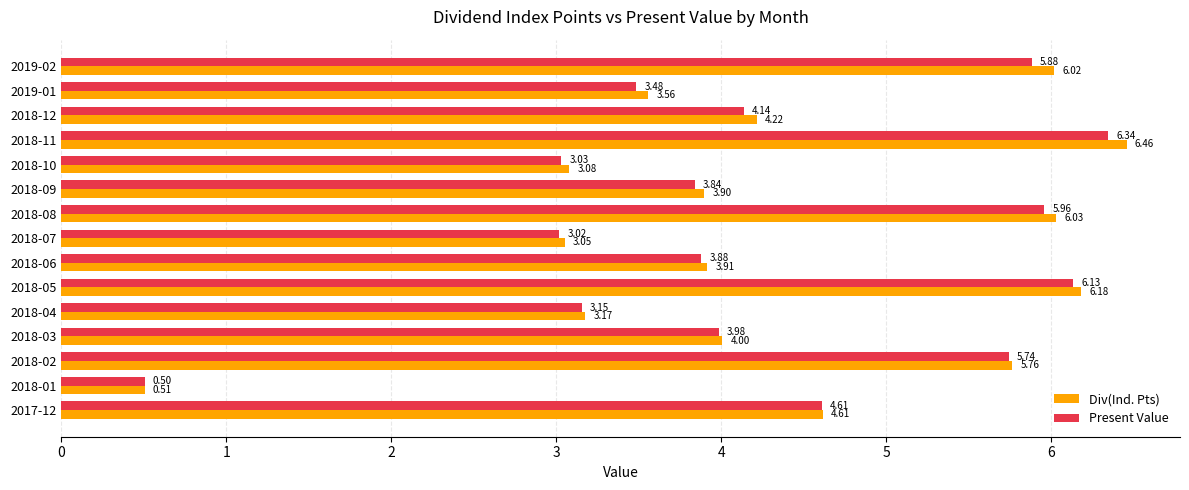

Rank the series by their maximum value, from lowest to highest.

Present Value, Div(Ind. Pts)